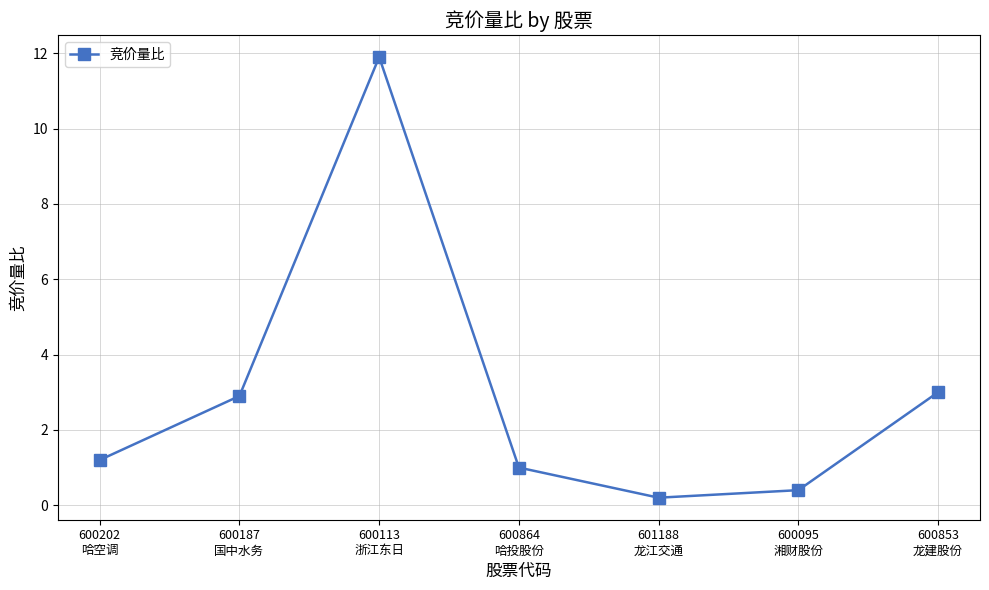

Between 600187
国中水务 and 600113
浙江东日, which is larger?

600113
浙江东日